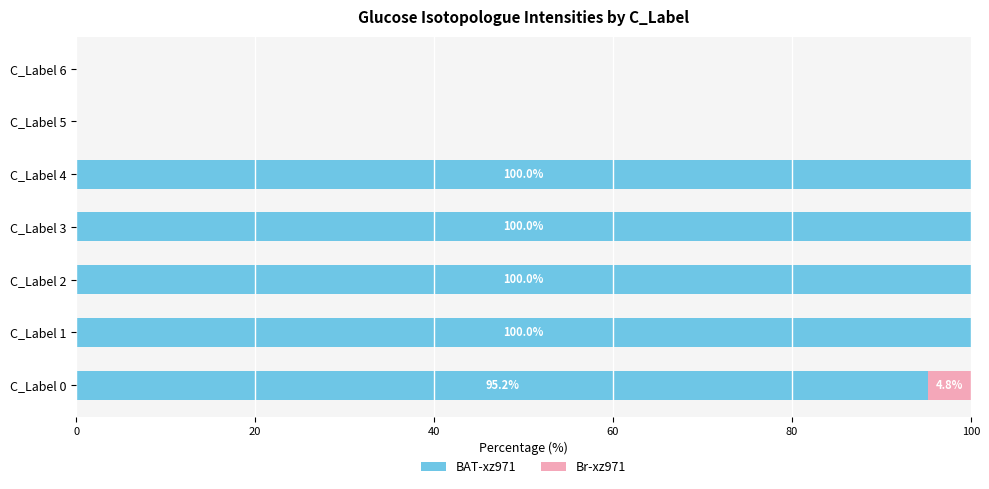

At which label is BAT-xz971 closest to 50?

C_Label 0